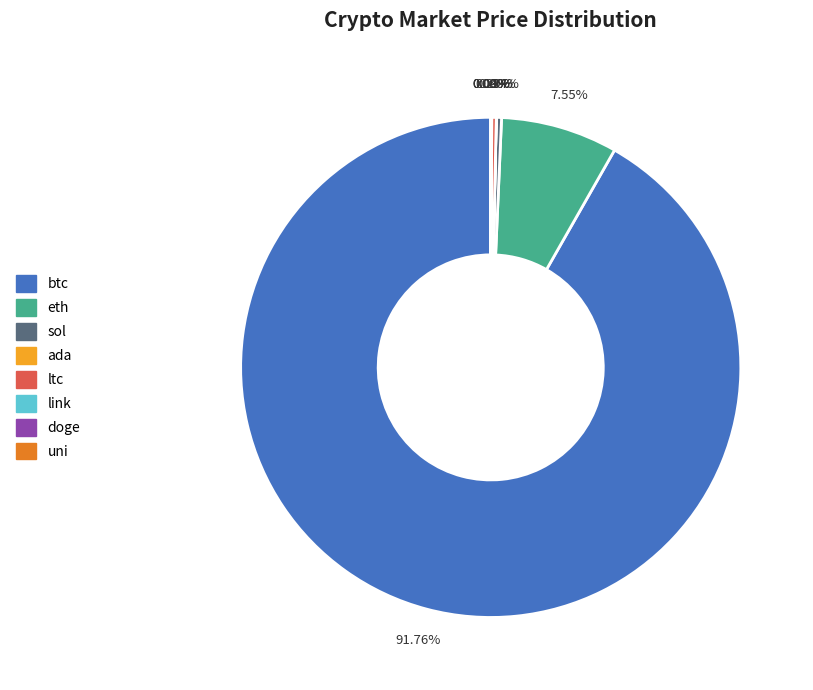

Is btc the majority of the pie?

Yes